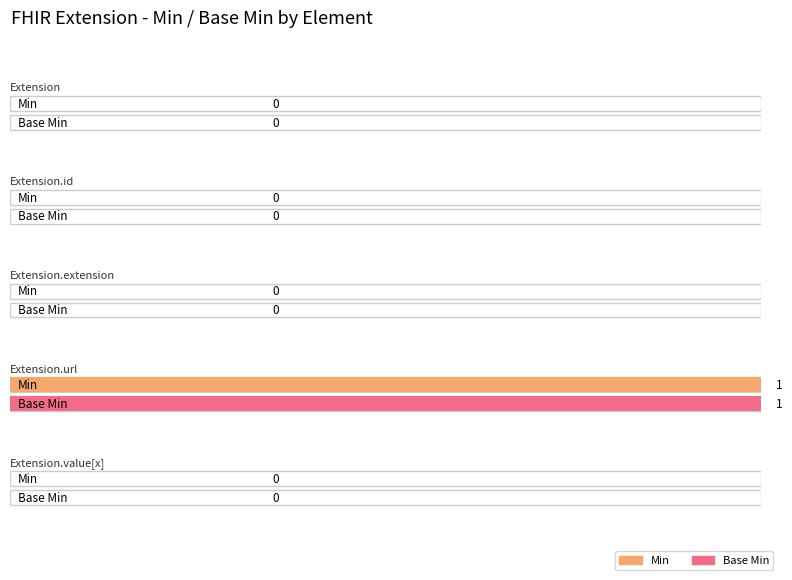

Reading right to left, what are all the values shown in this chart?

Min: 0	1	0	0	0
Base Min: 0	1	0	0	0